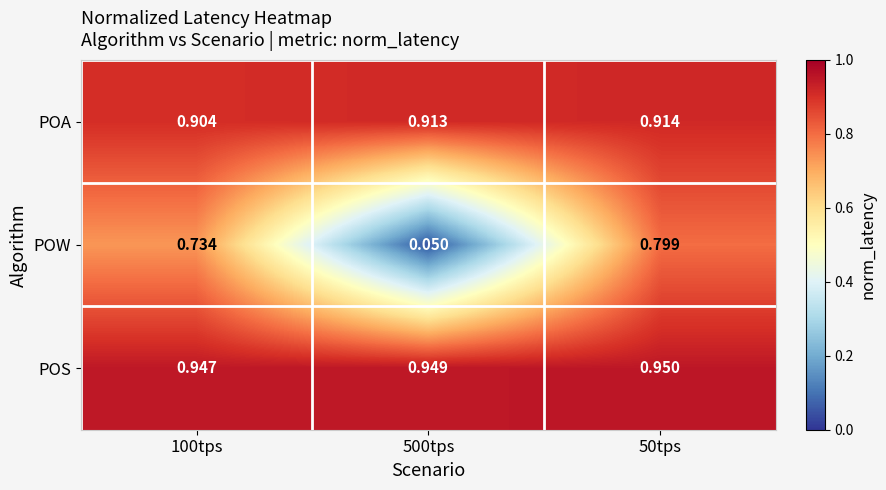

Between 500tps and 50tps, which series saw the biggest shift?

POW